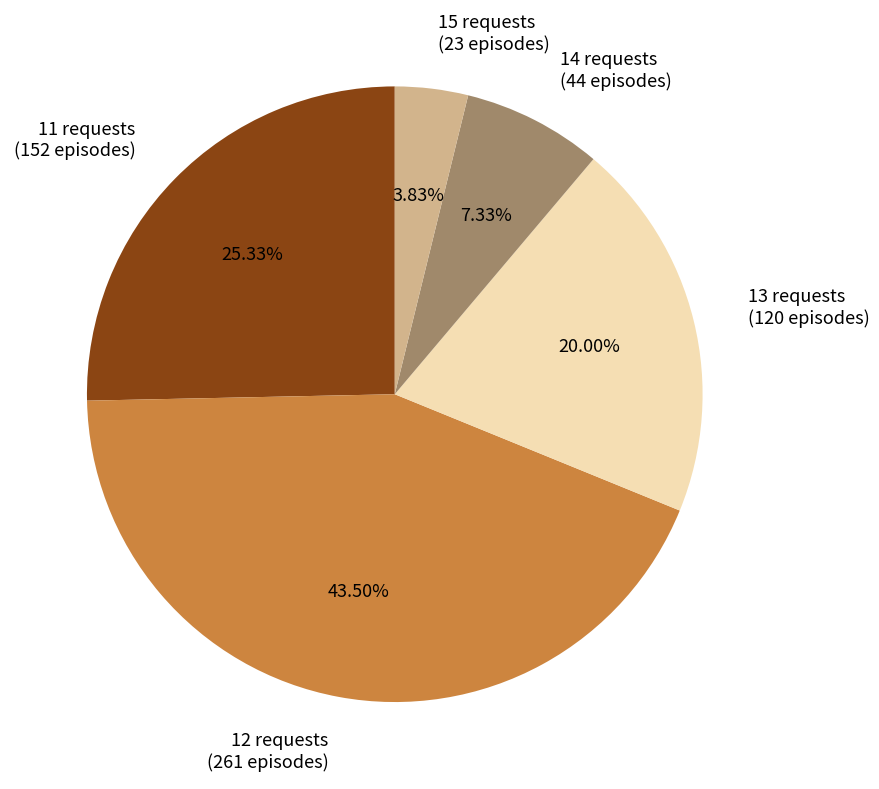

What is the smallest slice in the pie chart?

15 requests